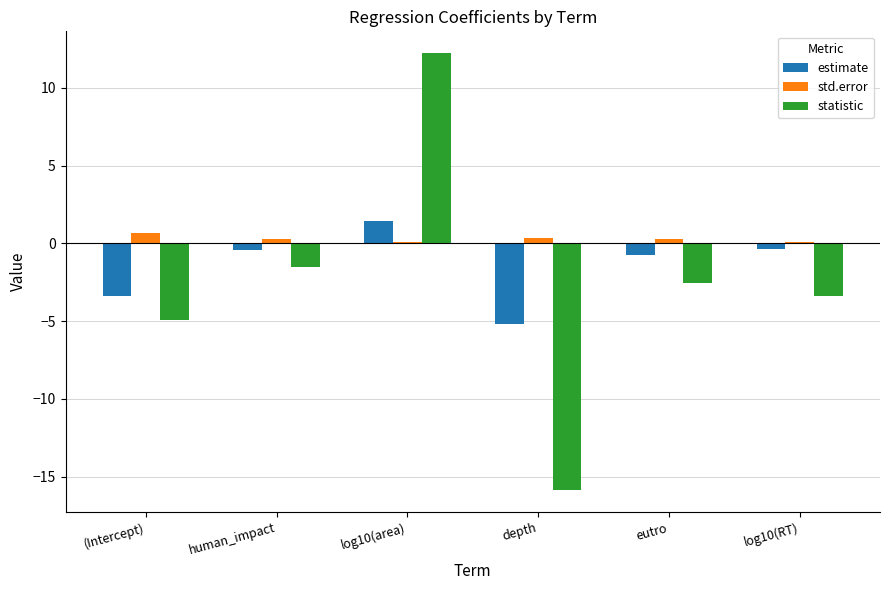

At which category is the sum across all series the highest?

log10(area)